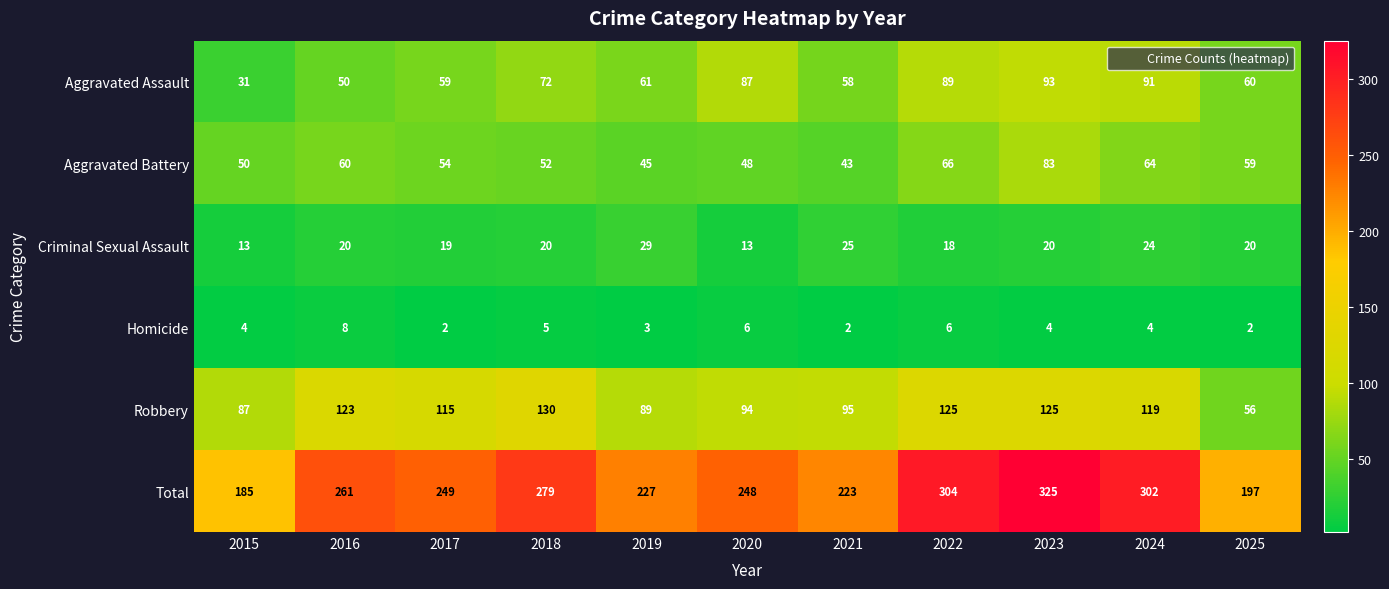

Rank the series at 2016 from highest to lowest value.

Total, Robbery, Aggravated Battery, Aggravated Assault, Criminal Sexual Assault, Homicide